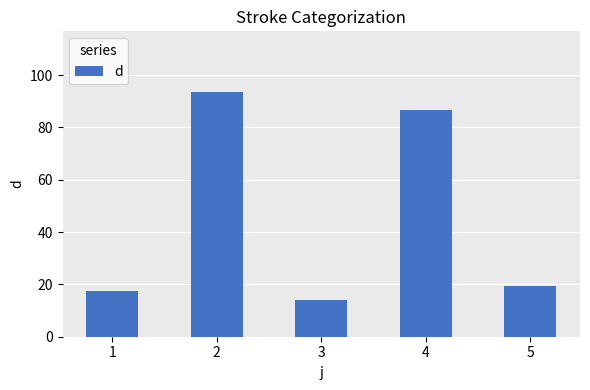

How many data points are less than 19?

2